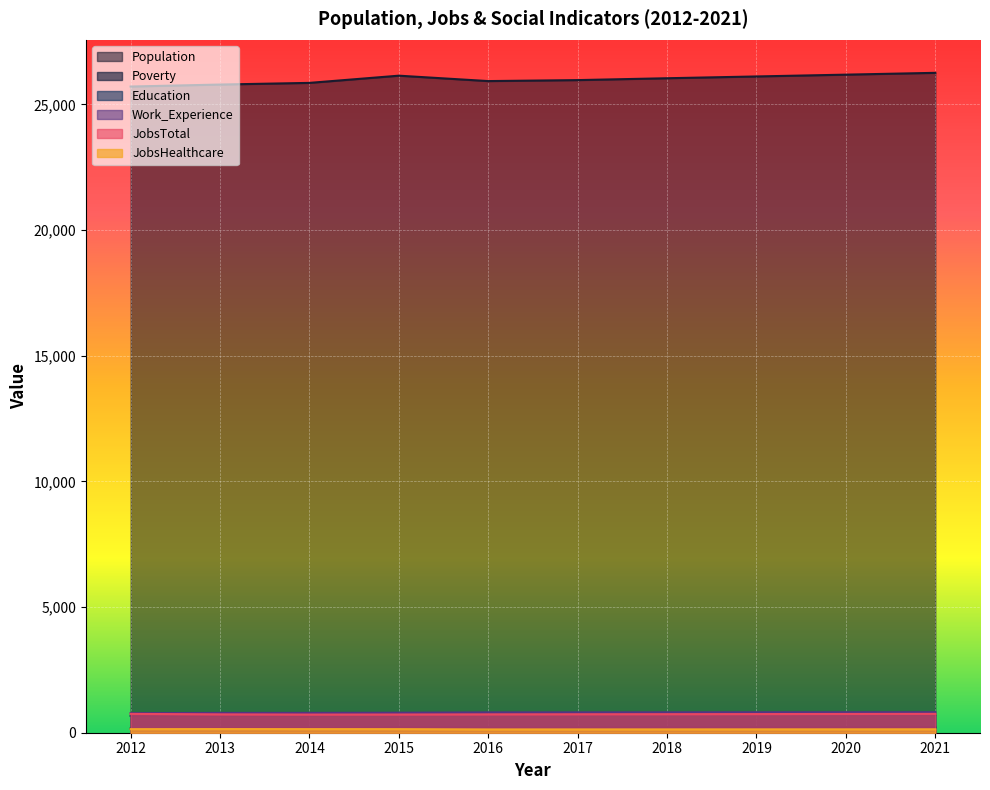

How many categories are shown in the chart?

10